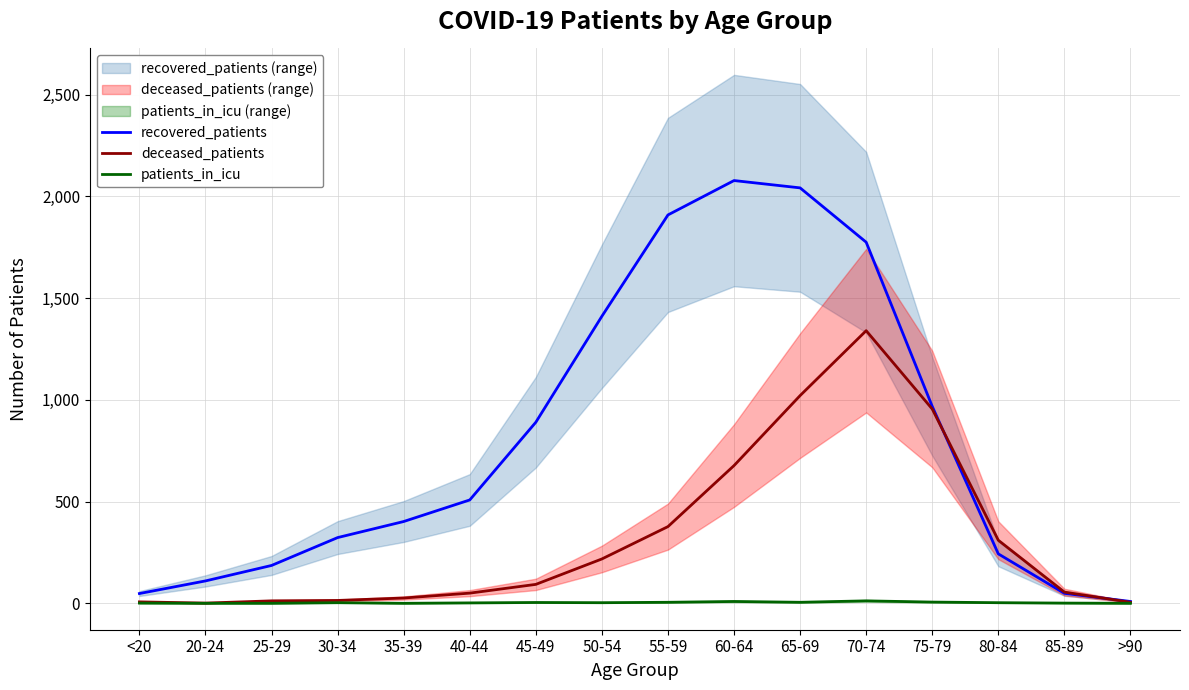

How many categories are shown in the chart?

16